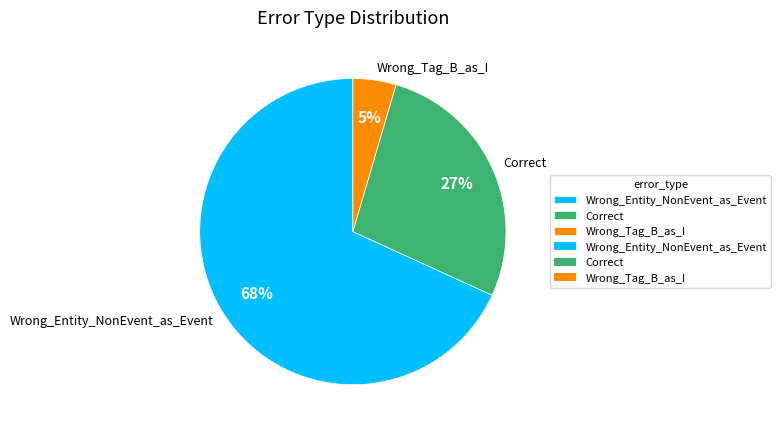

Does Wrong_Entity_NonEvent_as_Event account for over 50% of the chart?

Yes